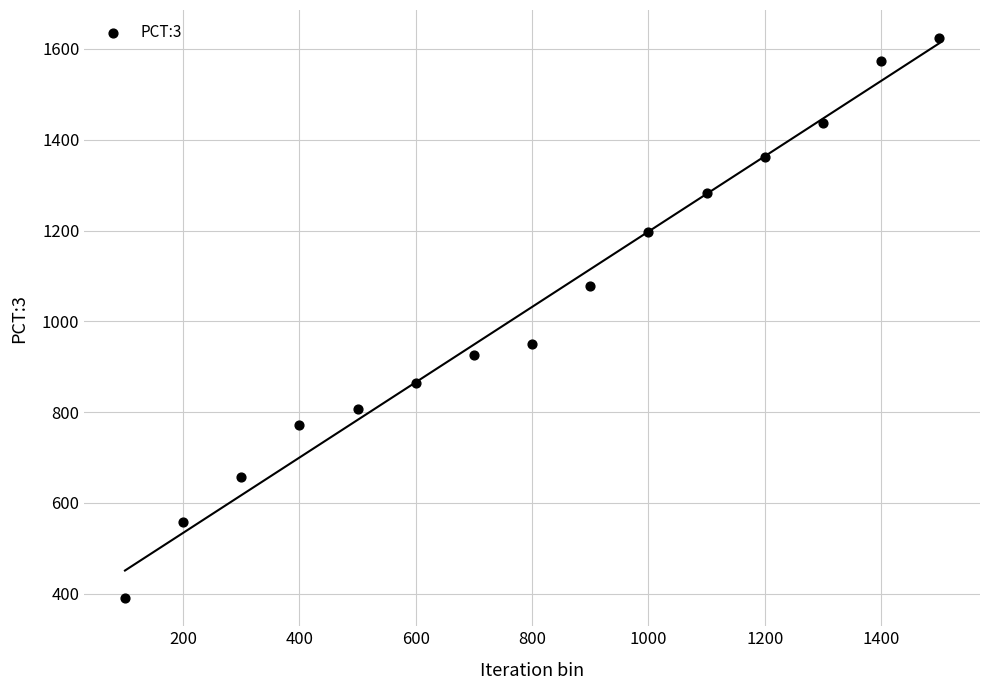

What is the range of X values (max minus min)?

1400